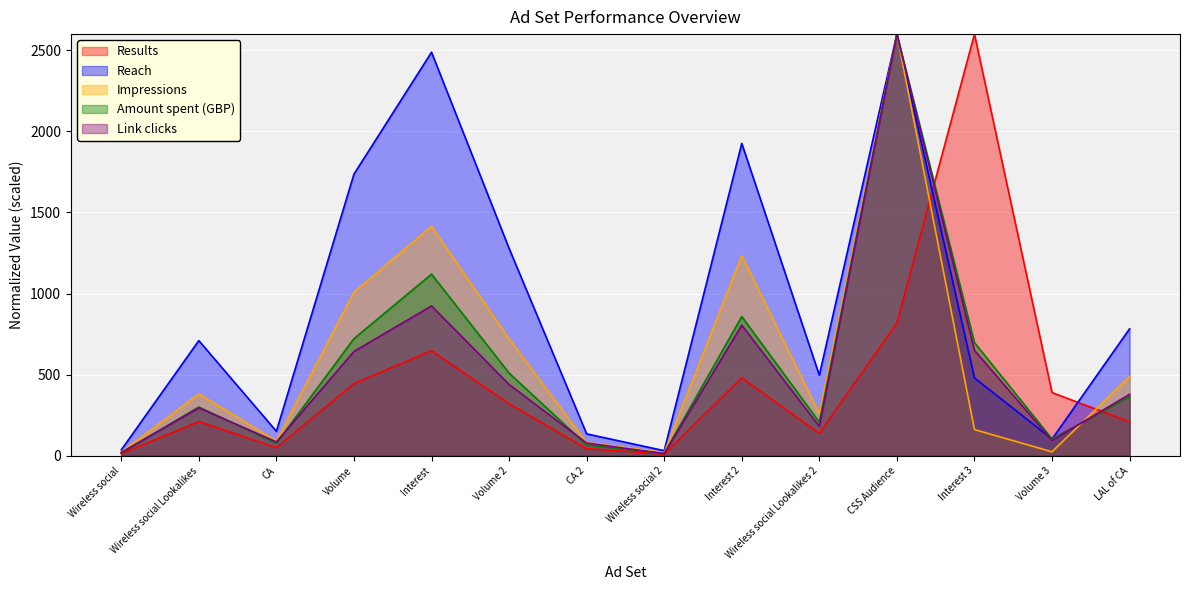

In Link clicks, how many points are lower than both neighbors (excluding endpoints)?

4